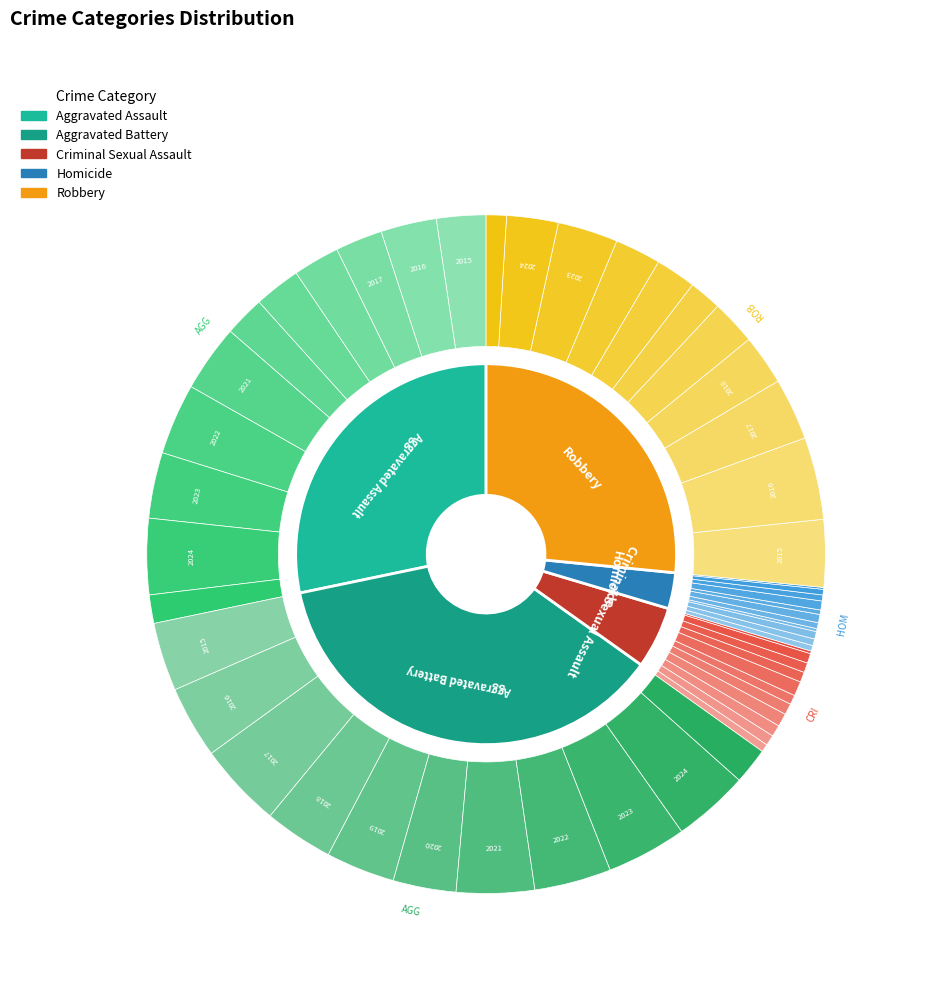

What percentage is NOT represented by 2020?

93.2%